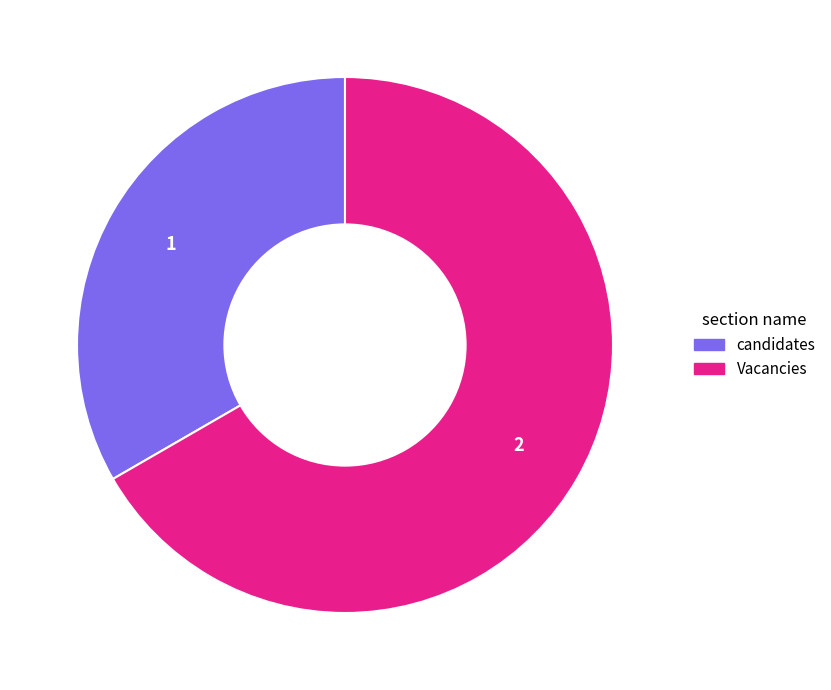

Is it true that Vacancies is 59% of the pie?

False